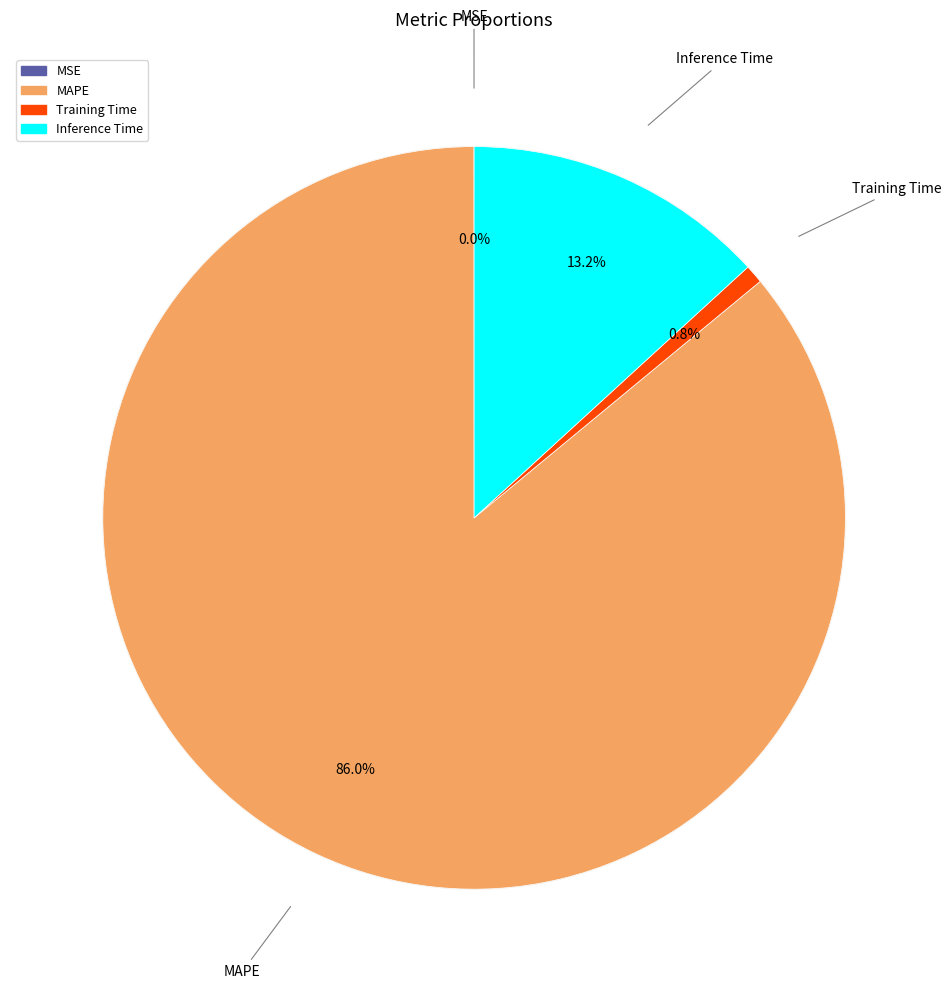

To the nearest percent, what is the average slice percentage?

25%